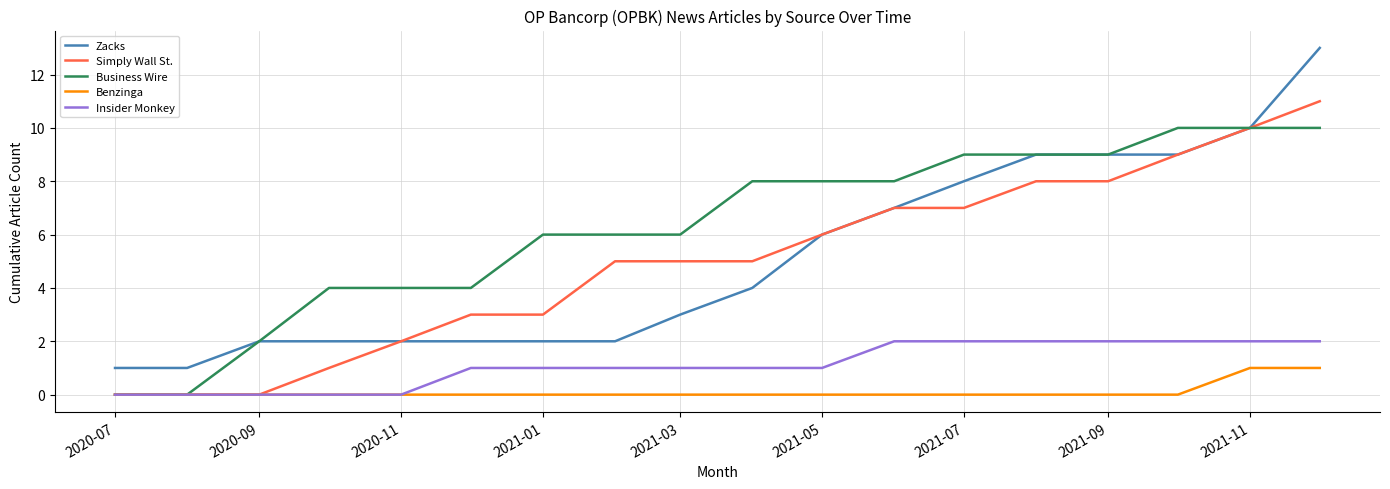

Rank the series by their maximum value, from highest to lowest.

Zacks, Simply Wall St., Business Wire, Insider Monkey, Benzinga